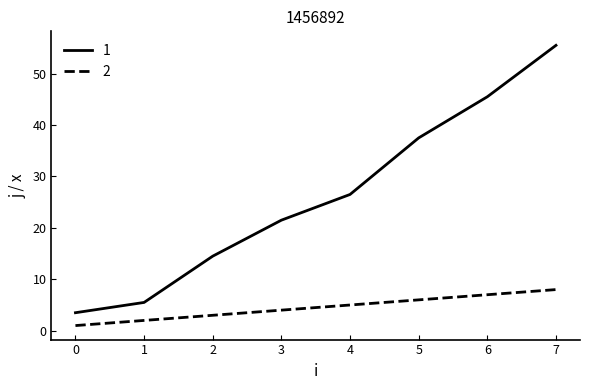

What is the spread (max minus min) of values at 3?

17.5